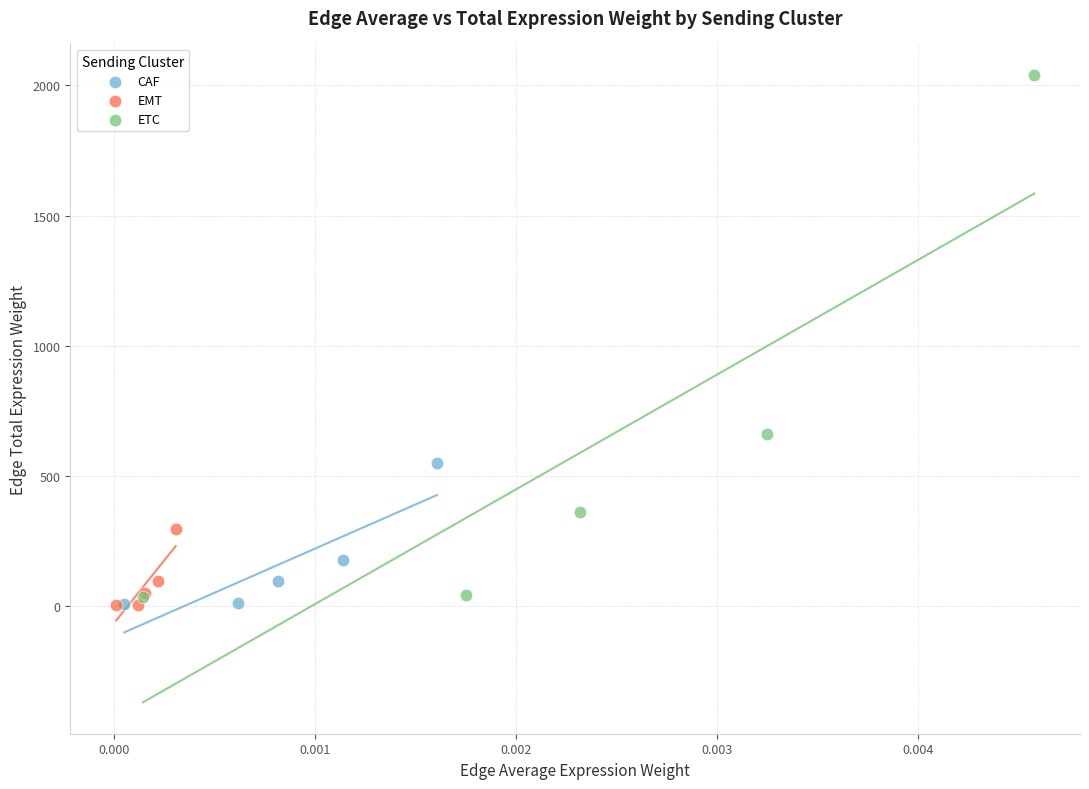

Which series has the widest spread of Y values?

ETC